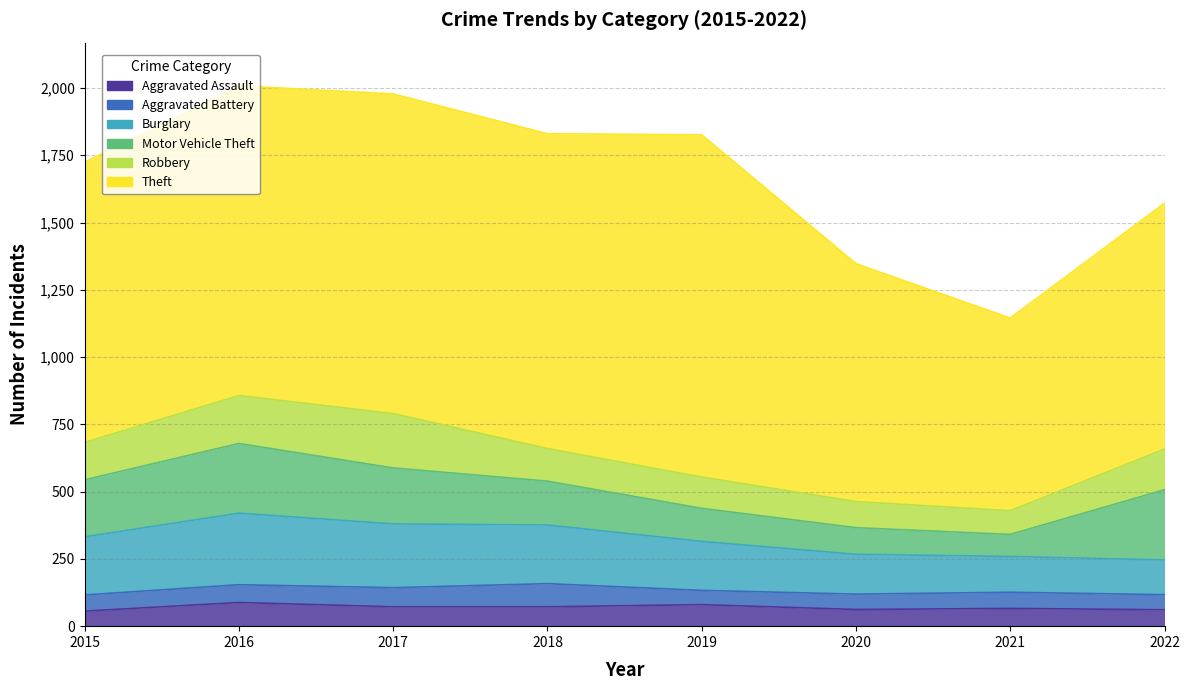

Is the value of Theft at 2018 greater than the value of Motor Vehicle Theft at 2016?

Yes